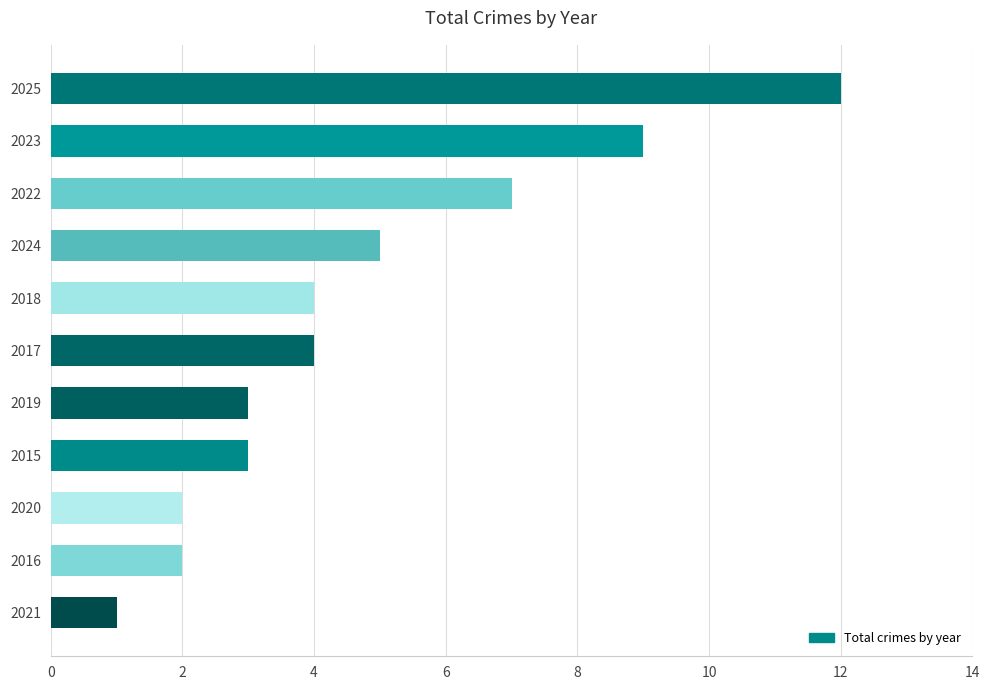

Approximately how many times larger is the value at 2025 compared to 2019?

4.0